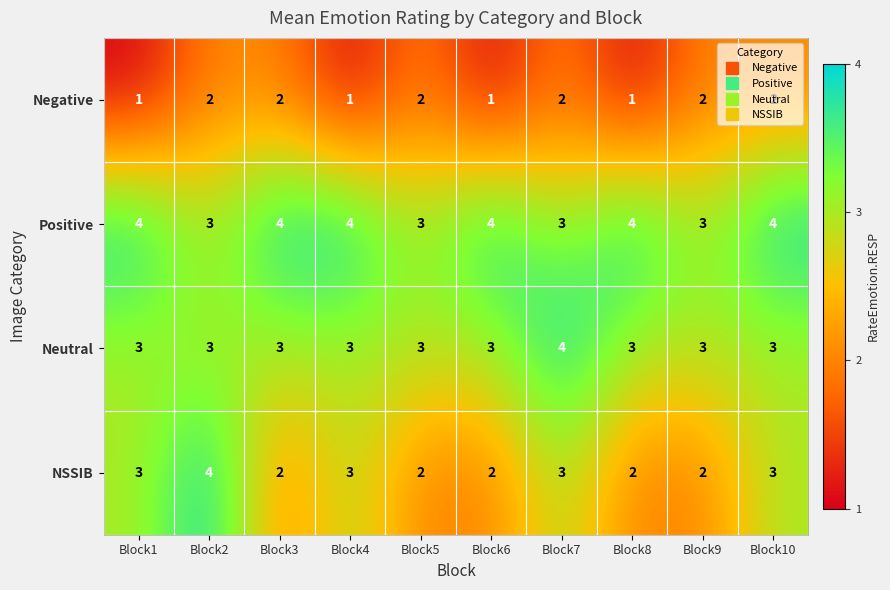

Which series has the largest range (max minus min)?

NSSIB